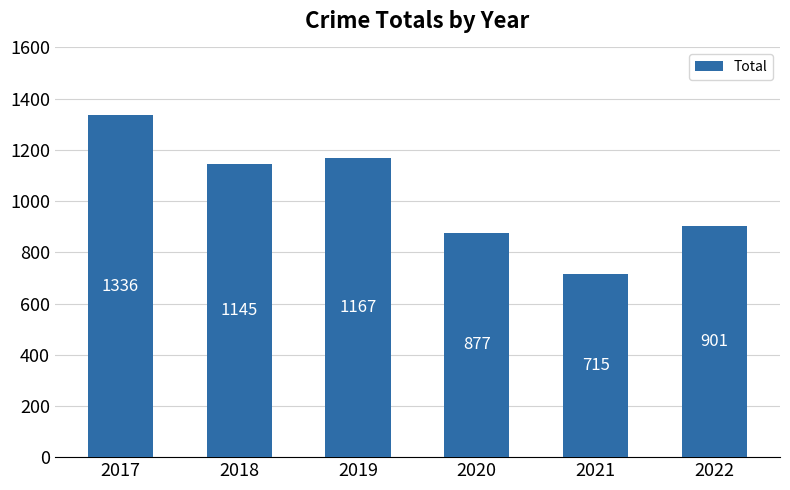

Rank the categories by value from highest to lowest.

2017, 2019, 2018, 2022, 2020, 2021